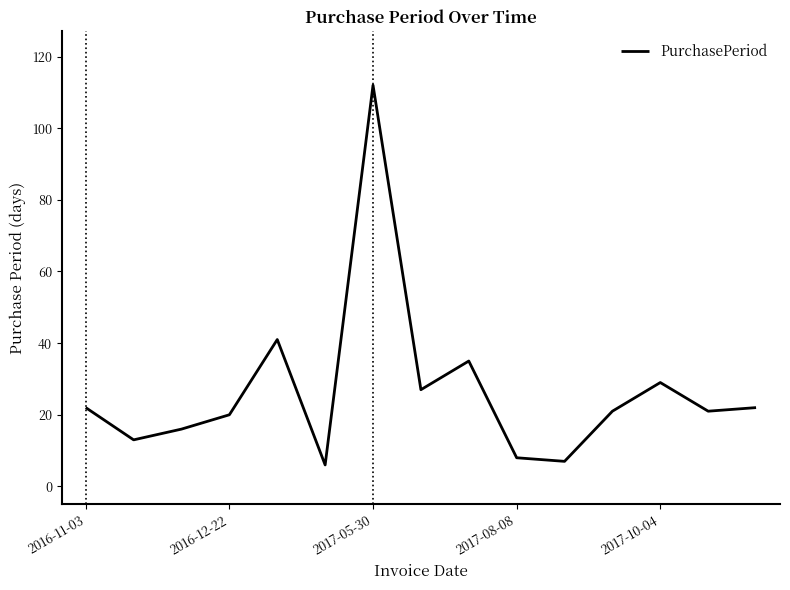

What is the maximum value shown in the chart?

112